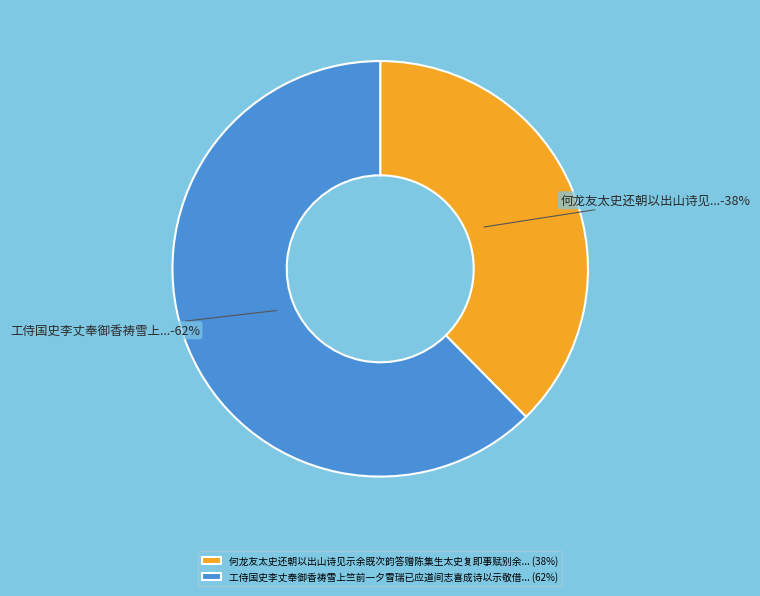

How many segments does this pie chart have?

2